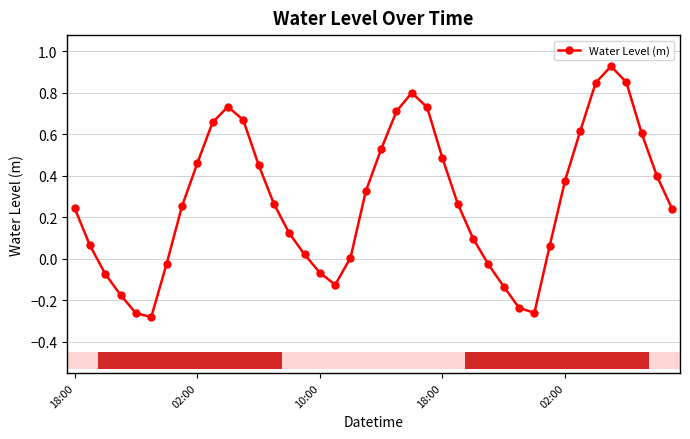

What is the difference between the maximum and minimum values?

1.2